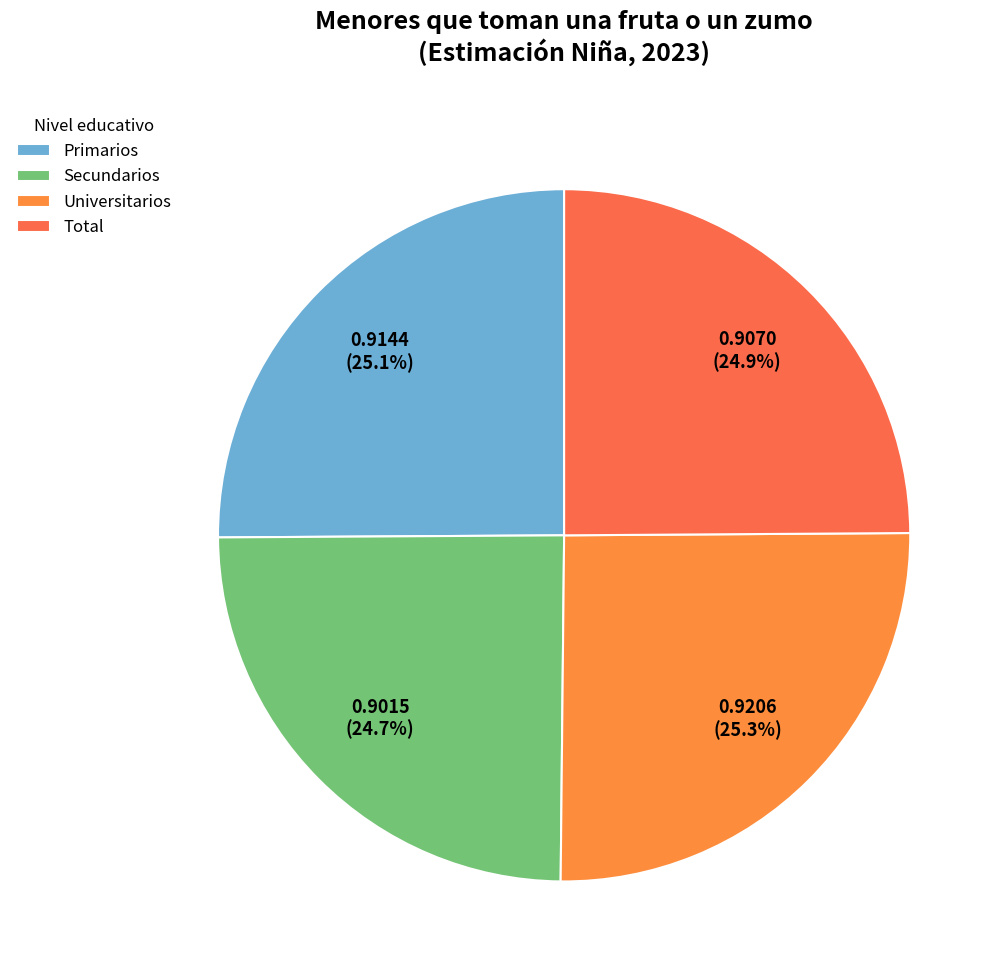

How many slices are in this pie chart?

4